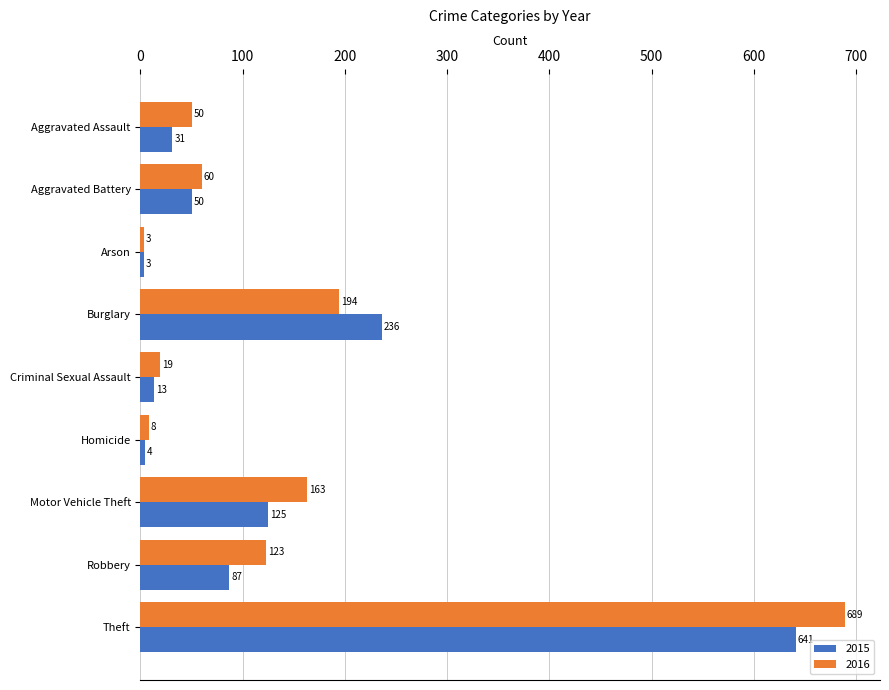

The value of 2015 at Theft is 1102. True or false?

False